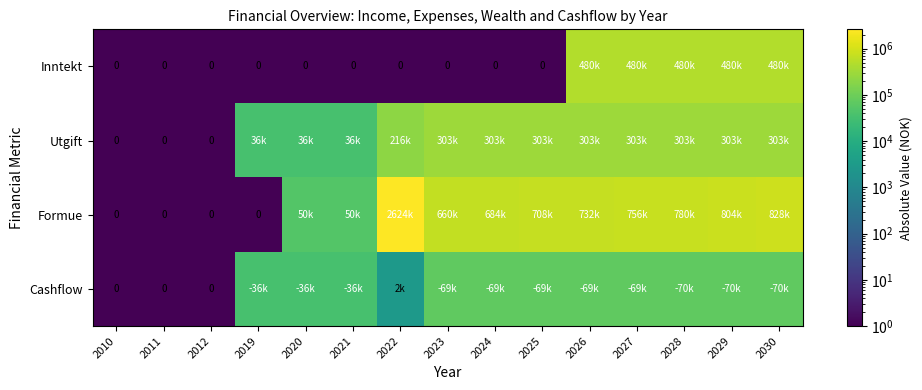

At which label does Inntekt reach its minimum?

2010